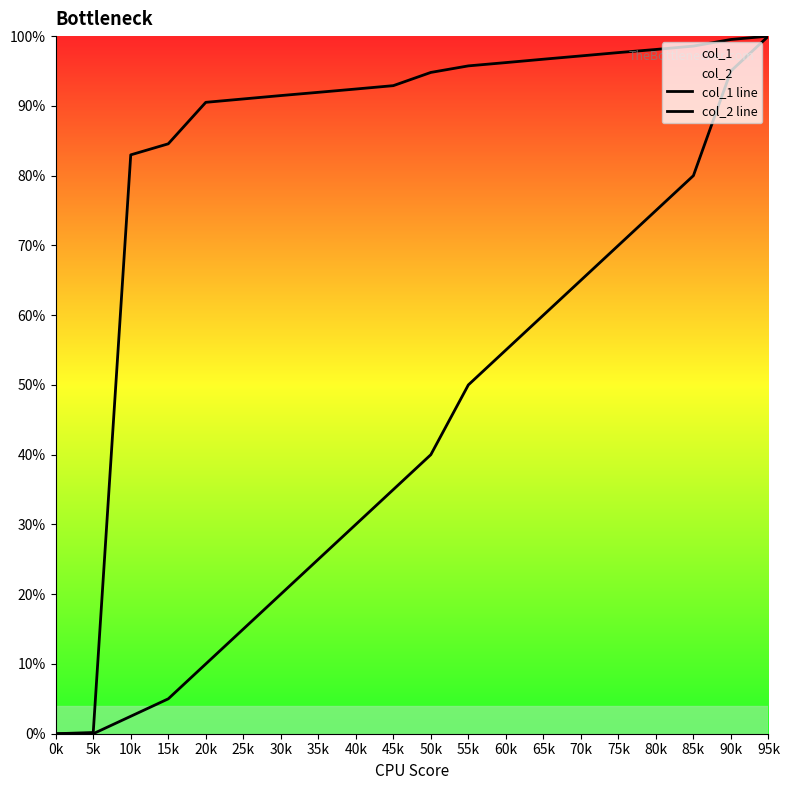

At how many categories does at least one series exceed 0?

19